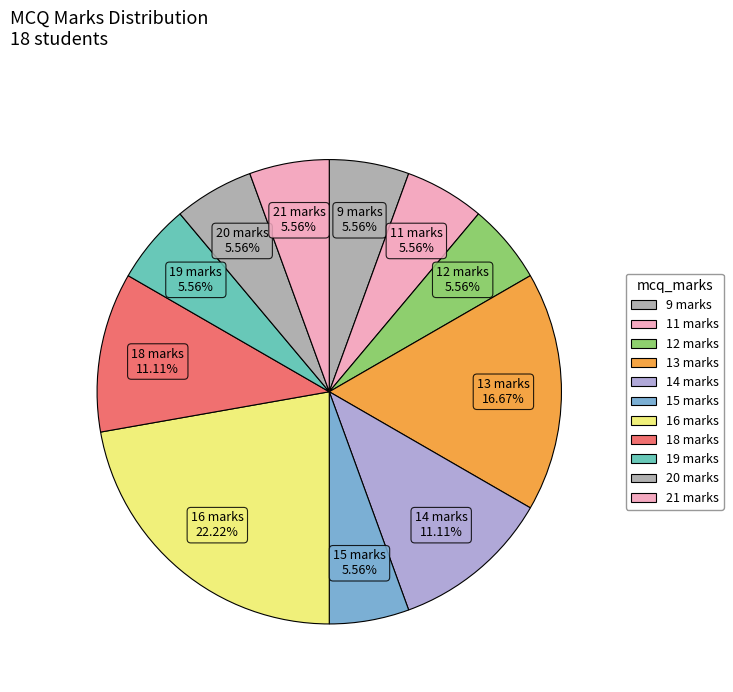

How many slices are in this pie chart?

11